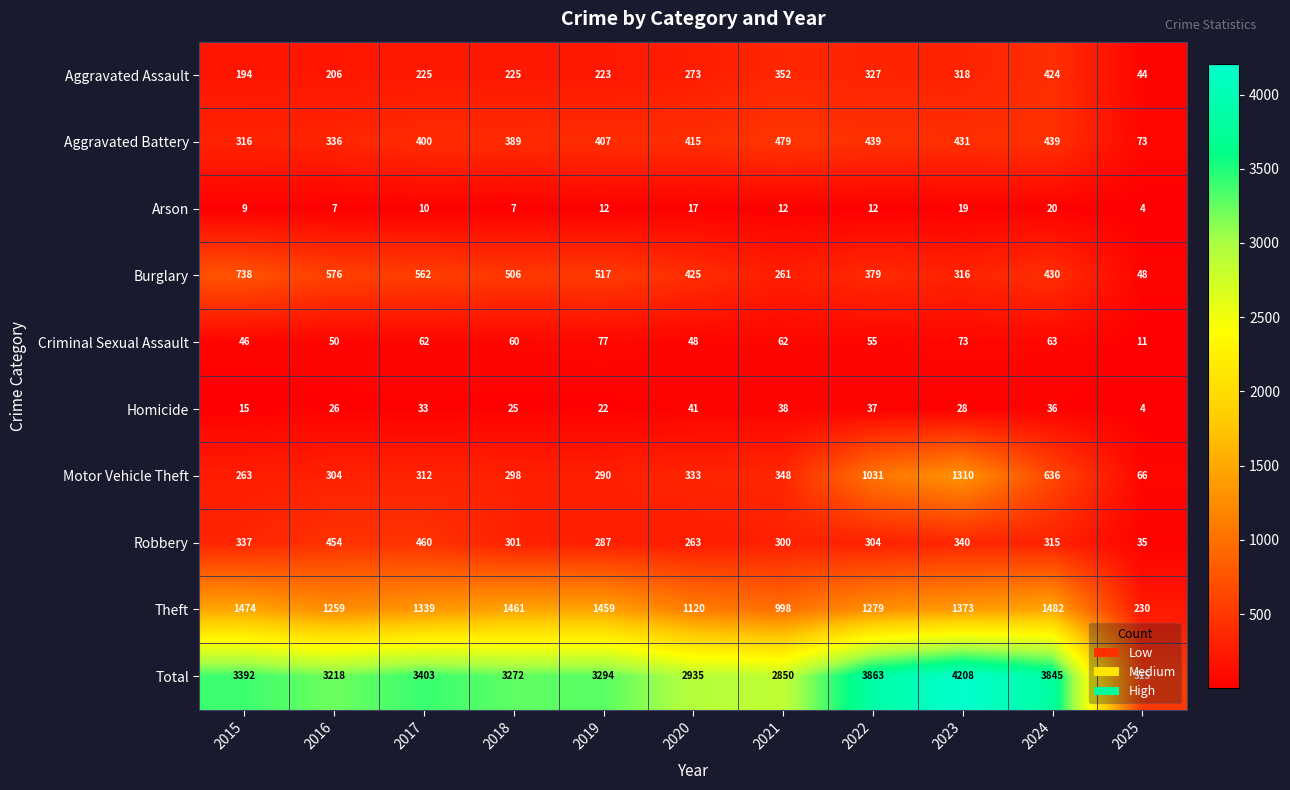

At which label is Criminal Sexual Assault closest to 44?

2015